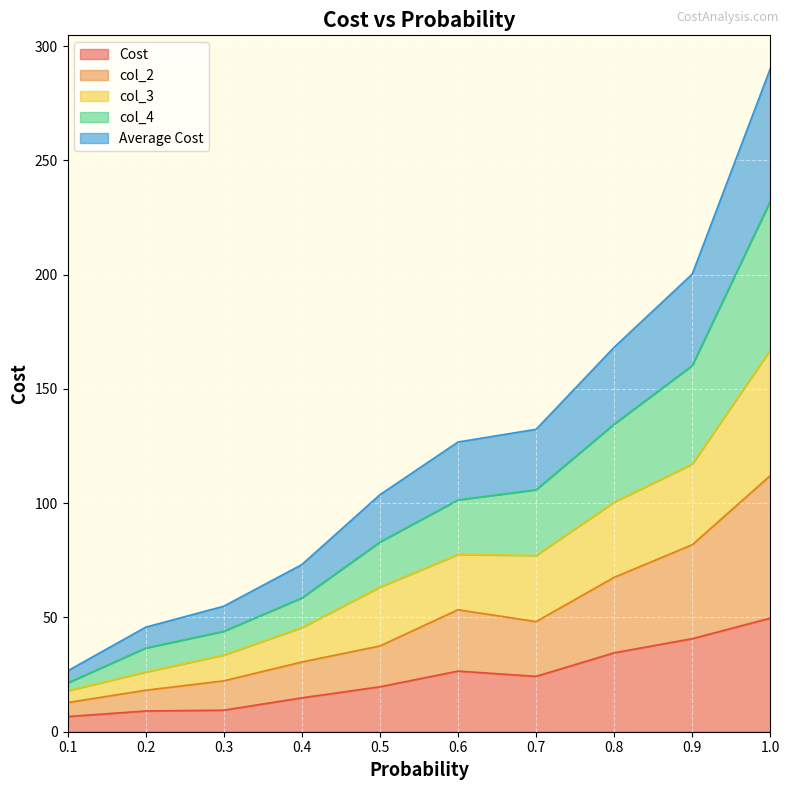

How many values in the col_2 series are below 48?

5